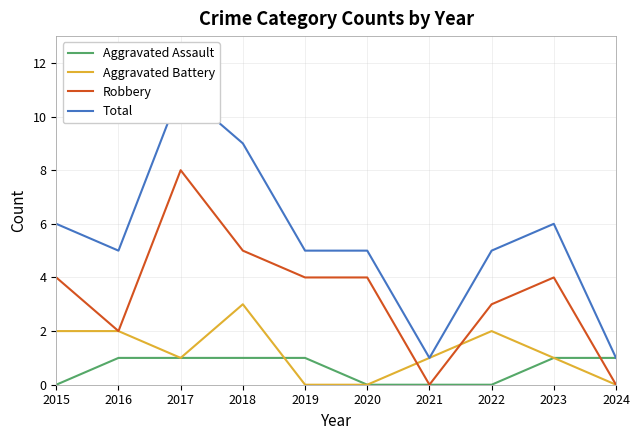

What is the maximum value shown in the chart?

11